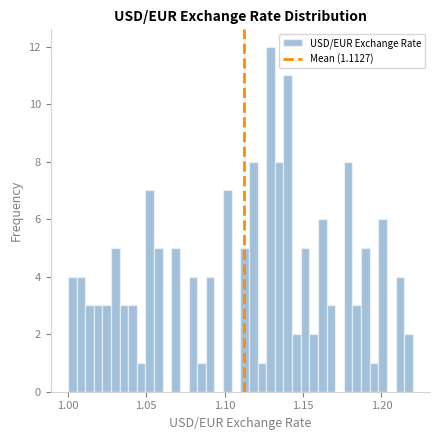

Around what value on the x-axis is the tallest bar? Give the approximate position of its centre, as read against the axis.

1.130